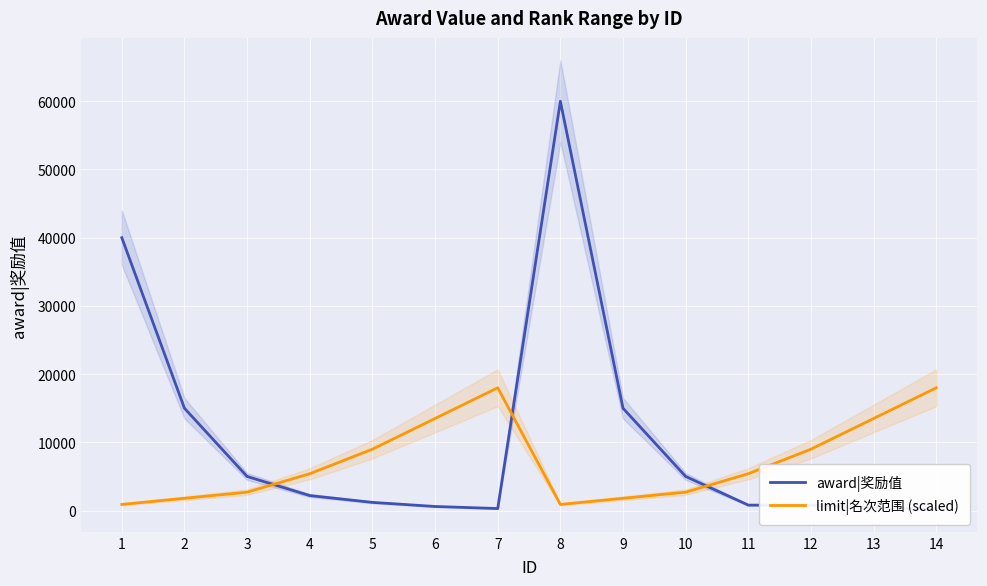

Reading right to left, transcribe all the data shown in this chart.

award|奖励值: 14=200	13=400	12=800	11=800	10=5000	9=15000	8=60000	7=300	6=600	5=1200	4=2200	3=5000	2=15000	1=40000
limit|名次范围 (scaled): 14=18000	13=13500	12=9000	11=5400	10=2700	9=1800	8=900	7=18000	6=13500	5=9000	4=5400	3=2700	2=1800	1=900